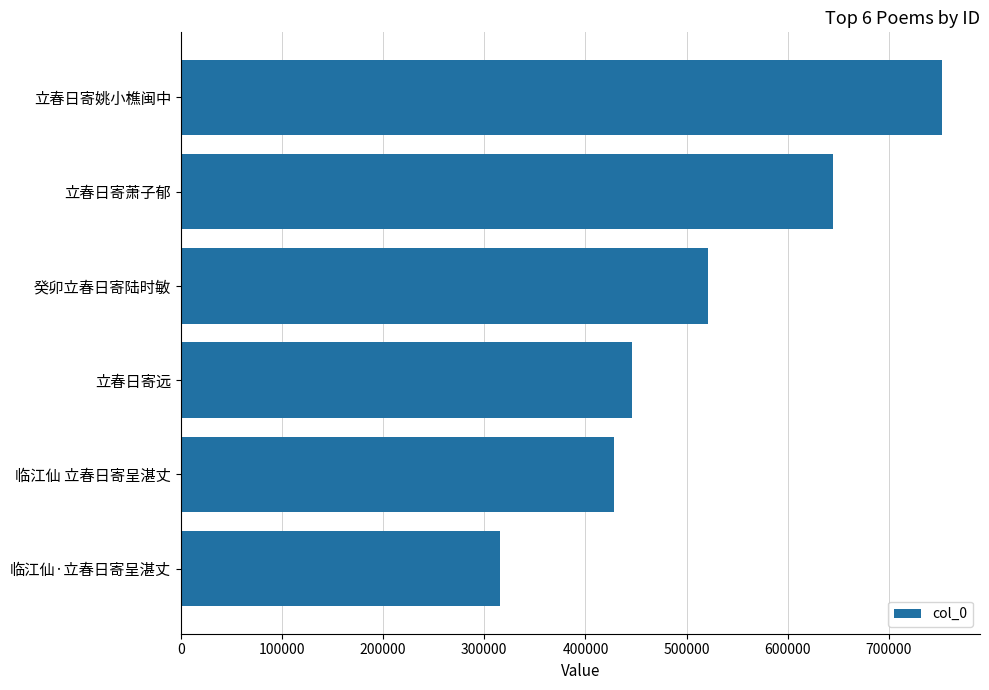

Approximately how many times larger is the value at 临江仙 立春日寄呈湛丈 compared to 立春日寄姚小樵闽中?

0.6